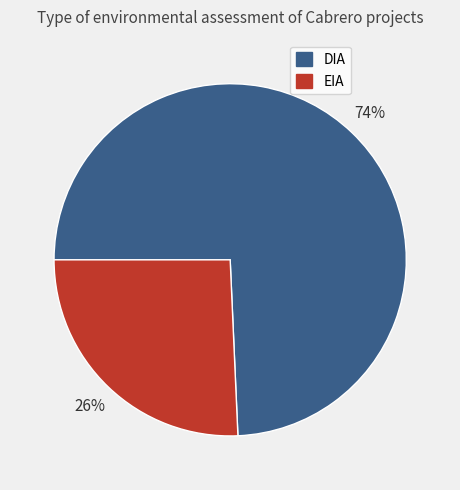

Between DIA and EIA, which is larger?

DIA